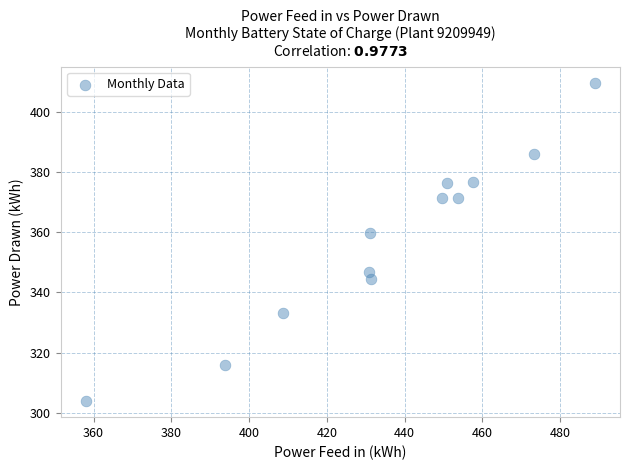

What is the range of X values (max minus min)?

130.8